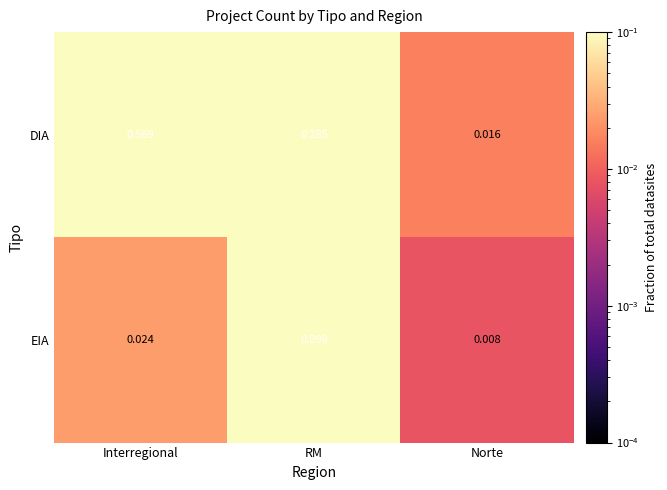

List the labels in order of DIA value, smallest first.

Norte, RM, Interregional